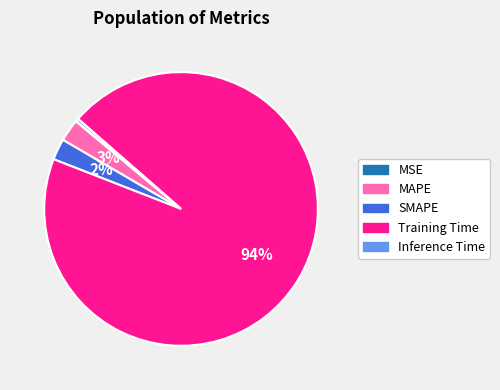

Is MAPE the majority of the pie?

No